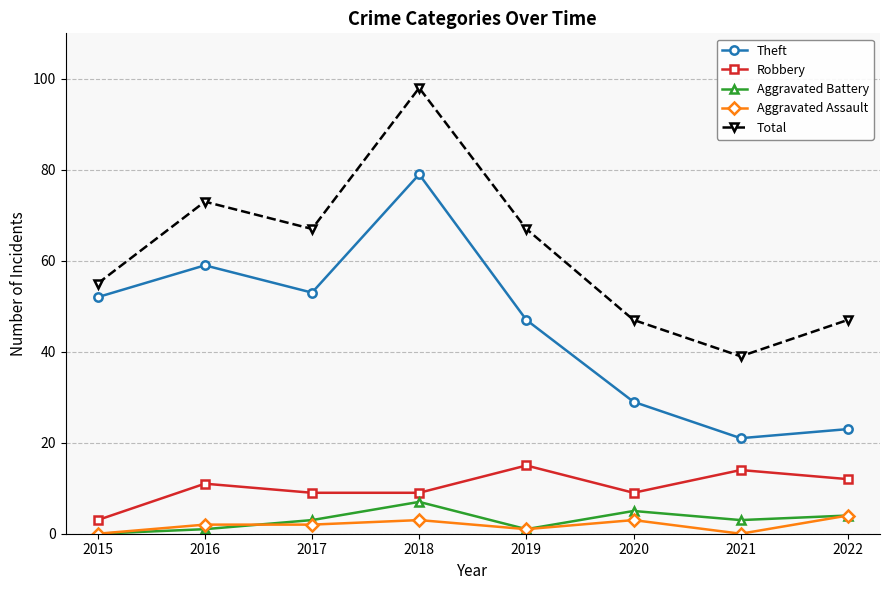

What is the difference between the highest and lowest values at 2022?

43